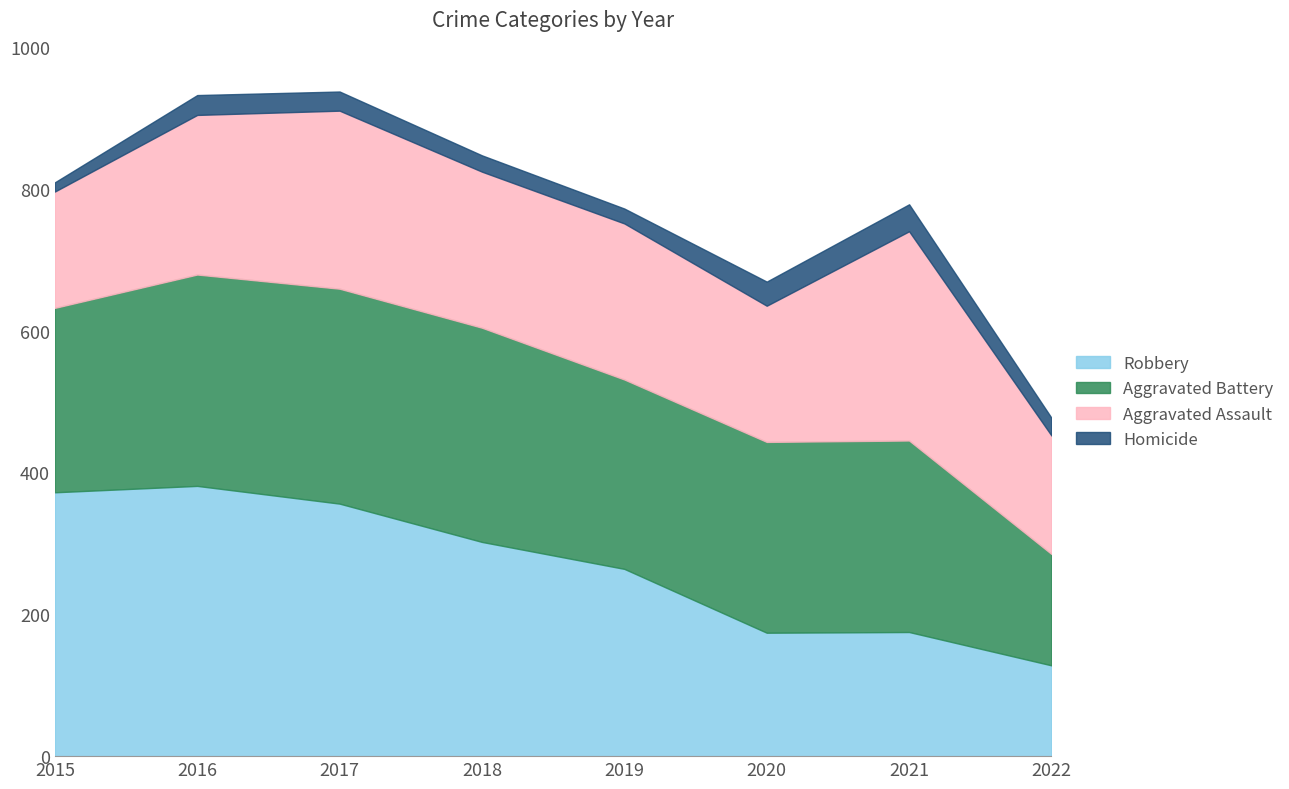

Where is the first local maximum for Aggravated Battery?

2017